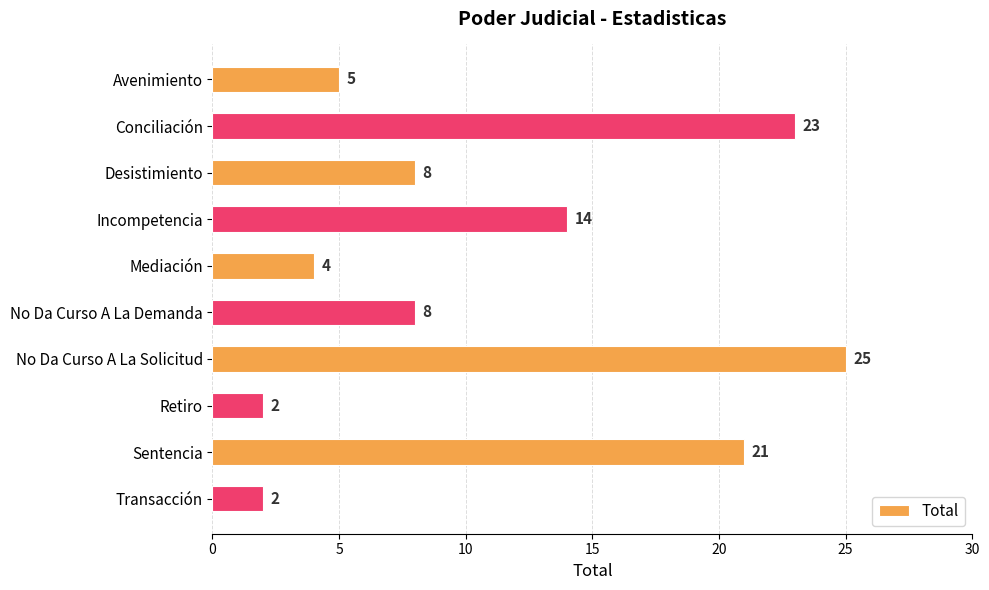

Reading top to bottom, what are all the values shown in this chart?

5	23	8	14	4	8	25	2	21	2